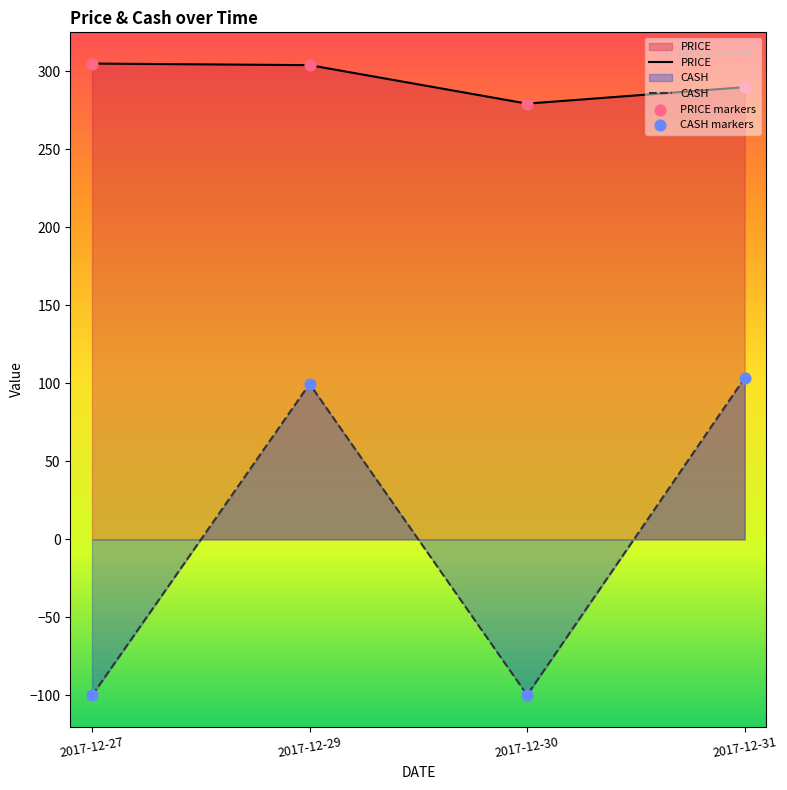

What are all the series names shown in the legend?

PRICE, CASH